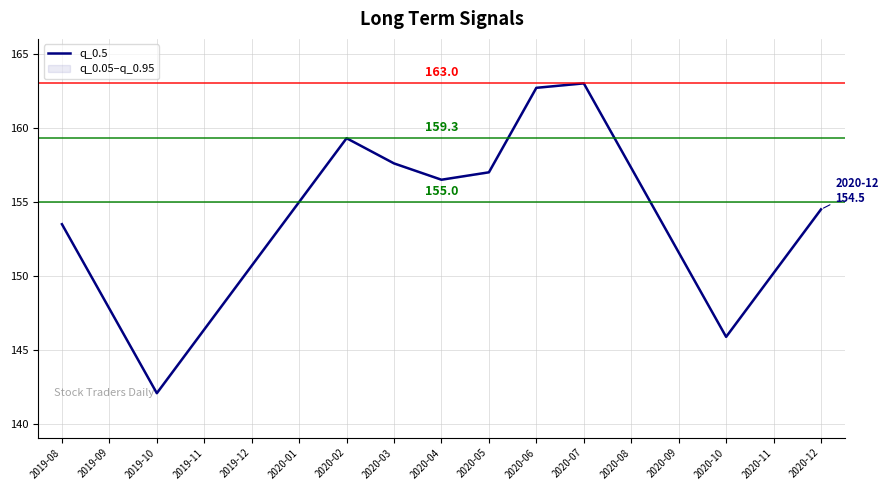

Reading left to right, transcribe all the data shown in this chart.

153.5	147.8	142.1	146.4	150.7	155.0	159.3	157.6	156.5	157.0	162.7	163.0	157.3	151.6	145.9	150.2	154.5